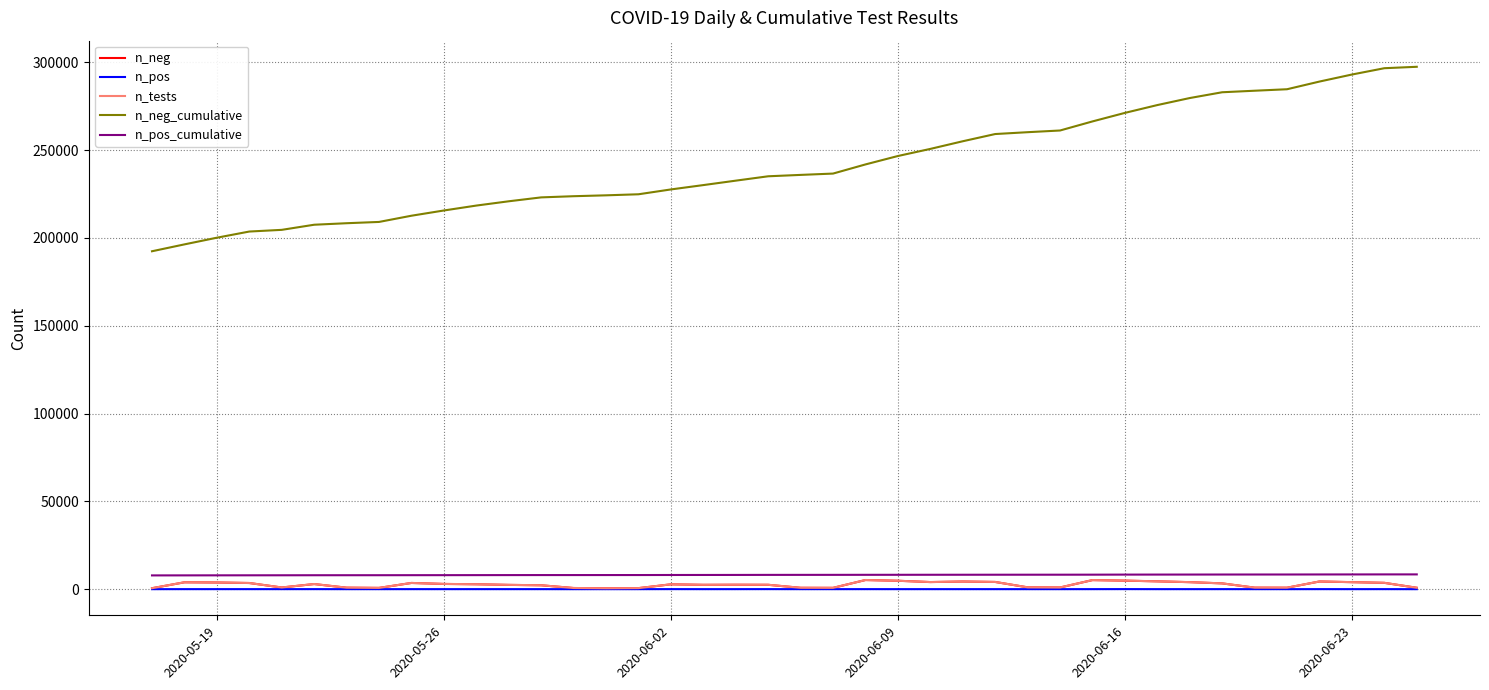

True or false: n_neg and n_neg_cumulative cross at least once.

False